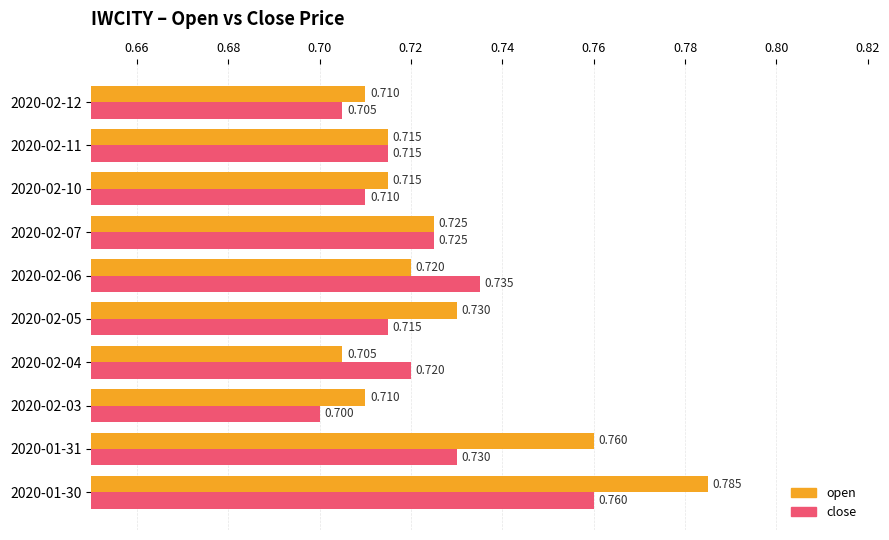

Which series has the largest total across all categories?

open